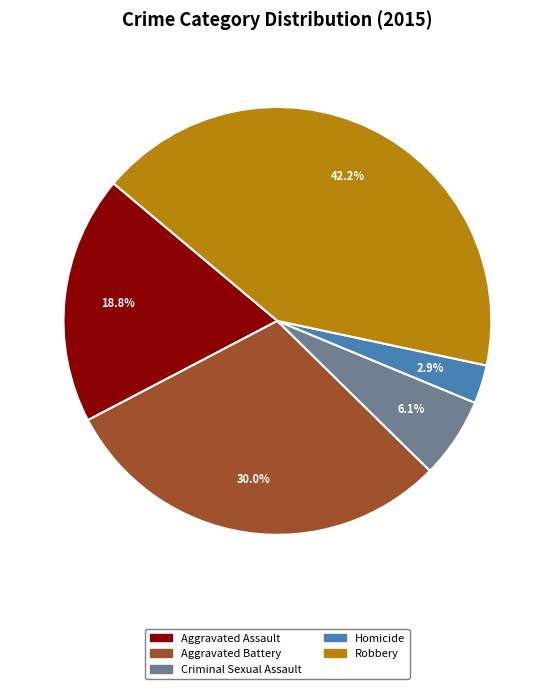

Does Homicide account for over 50% of the chart?

No